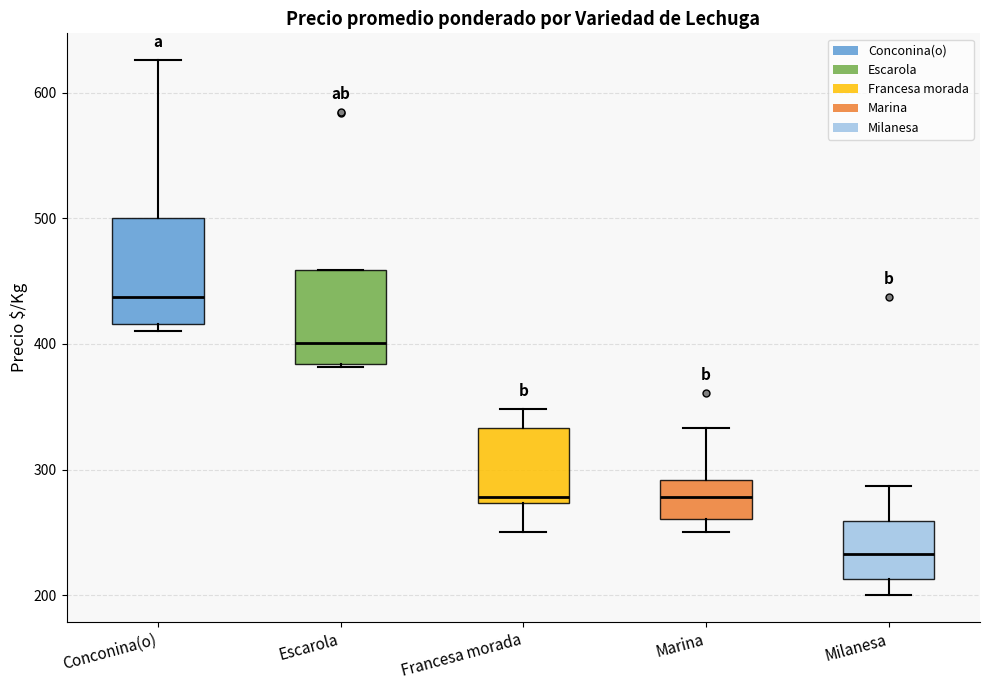

Which box's median line is the lowest?

Milanesa